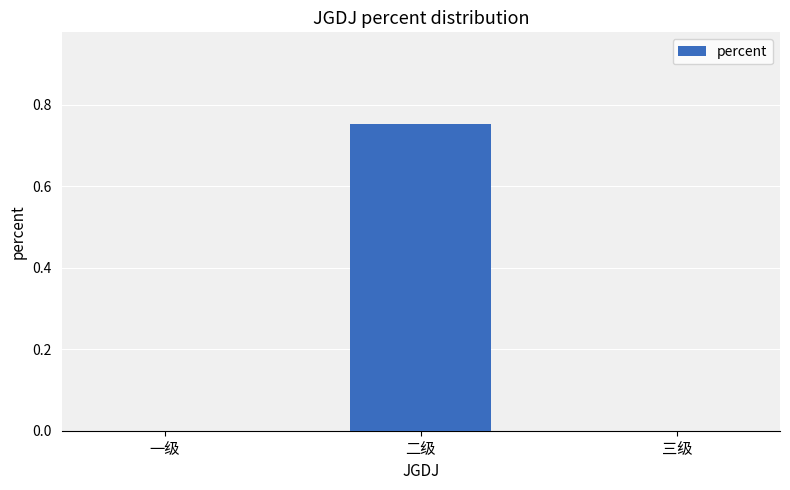

What is the change in value from 二级 to 三级?

-0.8